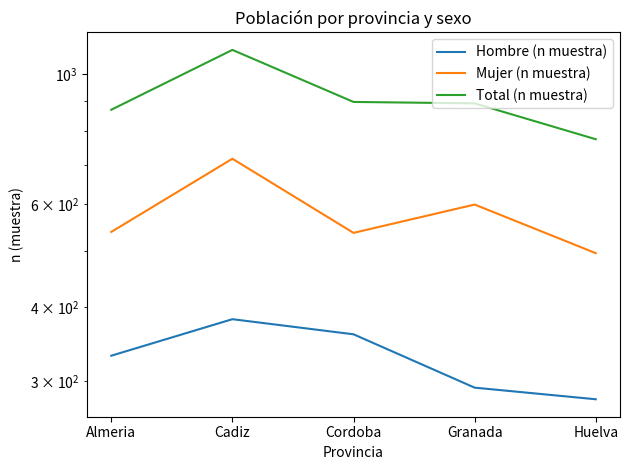

True or false: Hombre (n muestra) has more than 2 interior local peaks.

False